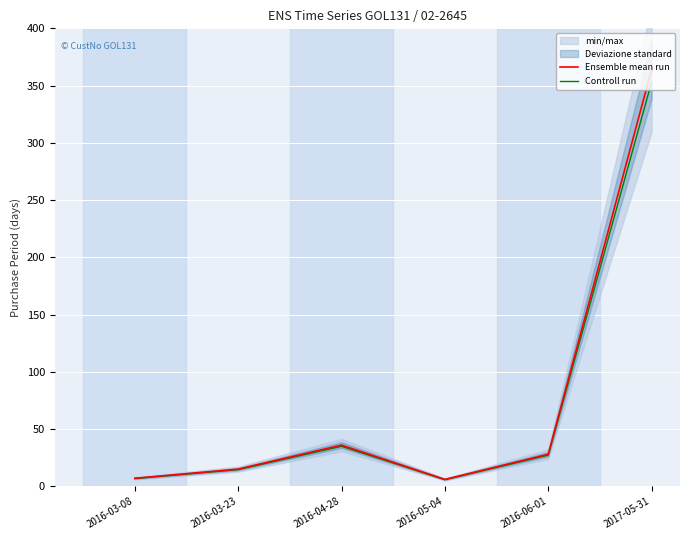

Reading left to right, extract all data points from this chart.

Ensemble mean run: 2016-03-08=7.0	2016-03-23=15.0	2016-04-28=36.0	2016-05-04=6.0	2016-06-01=28.0	2017-05-31=364.0
Controll run: 2016-03-08=6.8	2016-03-23=14.5	2016-04-28=34.9	2016-05-04=5.8	2016-06-01=27.2	2017-05-31=353.1